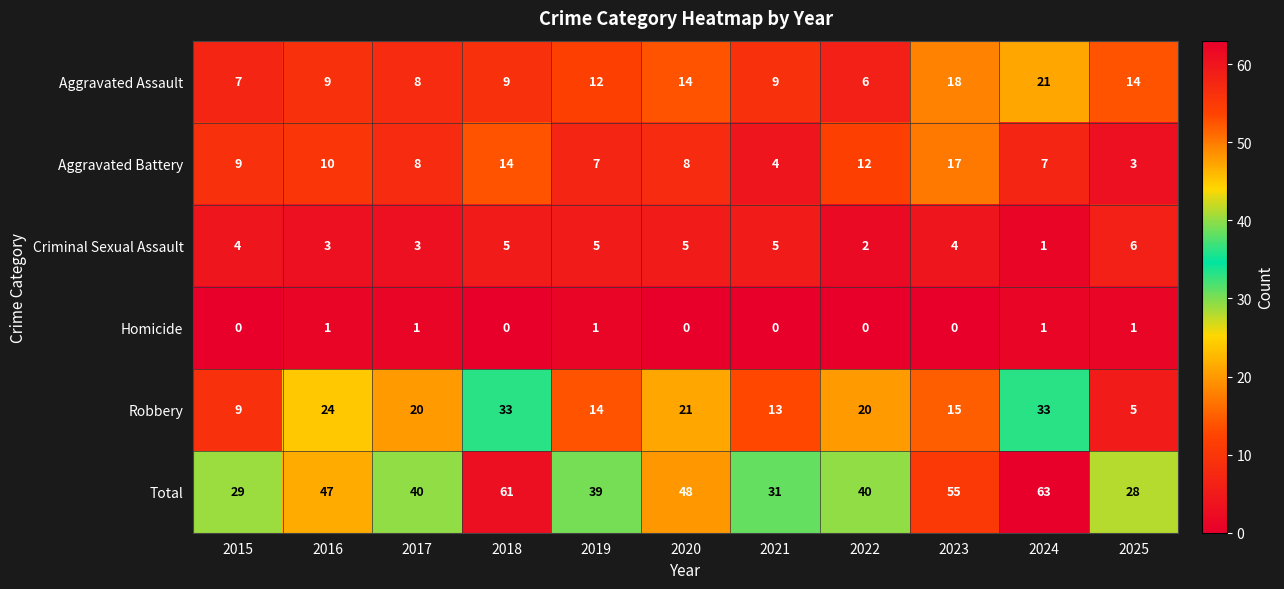

The Homicide series shows 0 at 2020. True or false?

True